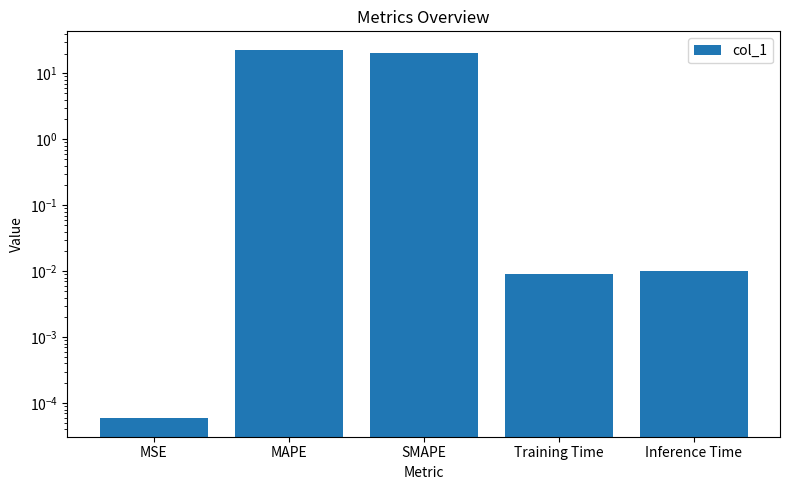

List the labels in order of value, smallest first.

MSE, Training Time, Inference Time, SMAPE, MAPE